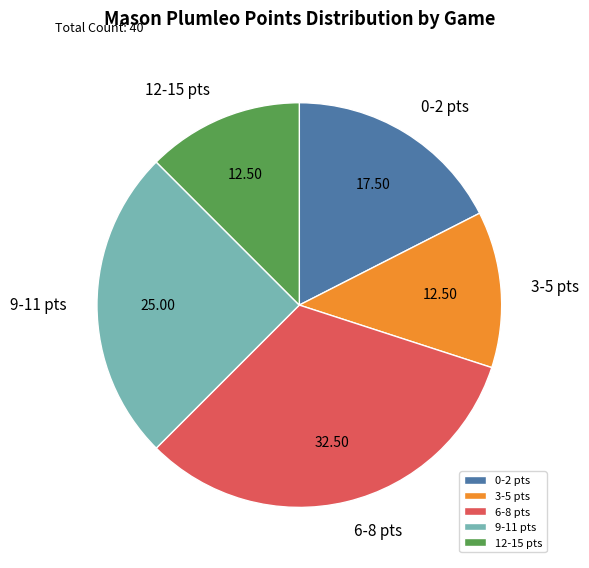

Combined, do 0-2 pts and 9-11 pts account for over 50%?

No